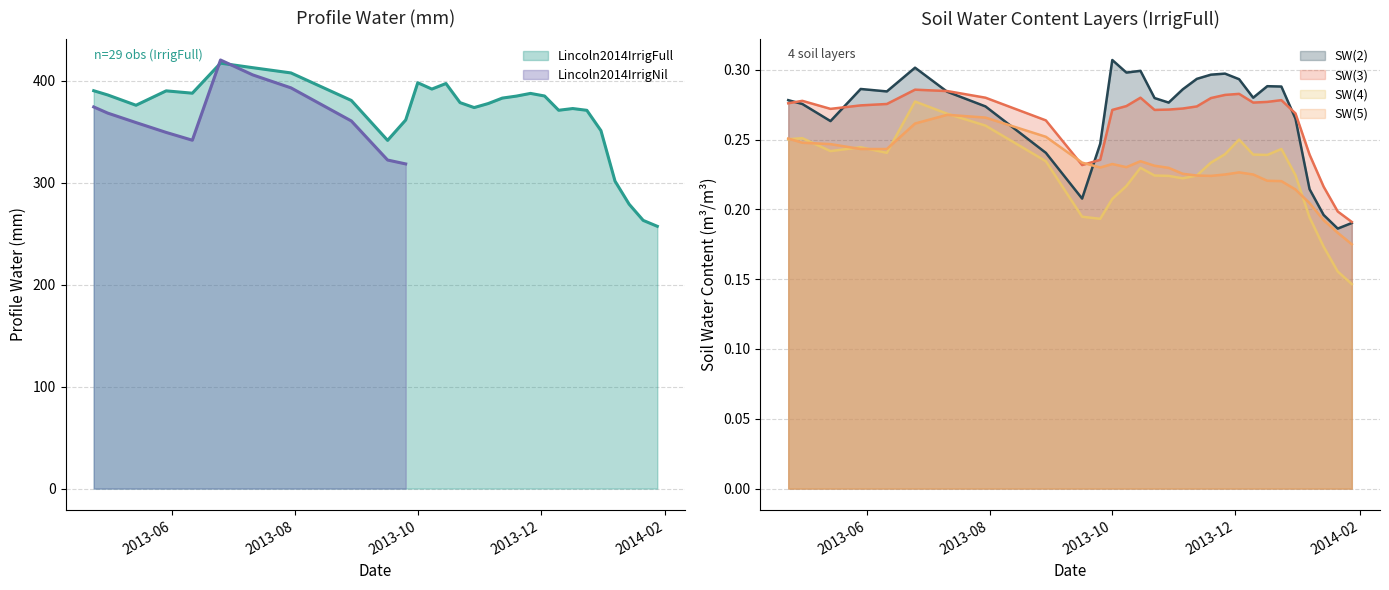

True or false: SW(4) and SW(3) cross at least once.

False